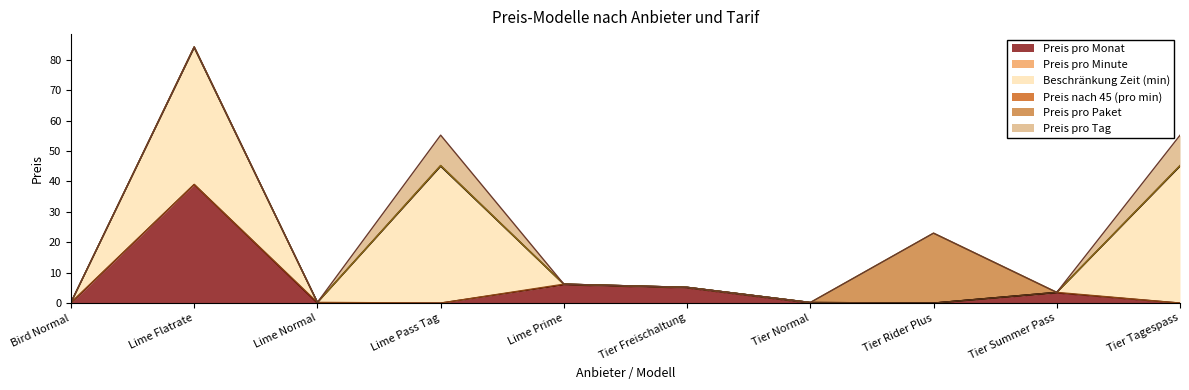

What is the sum of the Preis pro Minute values at Tier Summer Pass and Lime Flatrate?

0.2